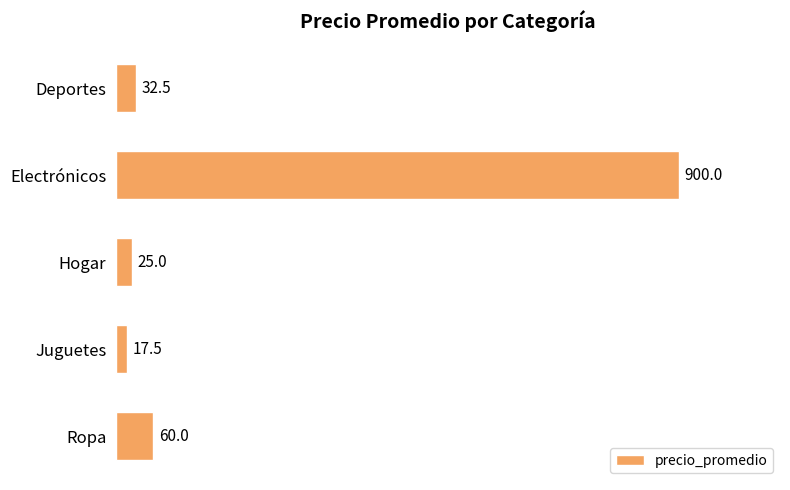

Approximately how many times larger is the value at Deportes compared to Ropa?

0.5